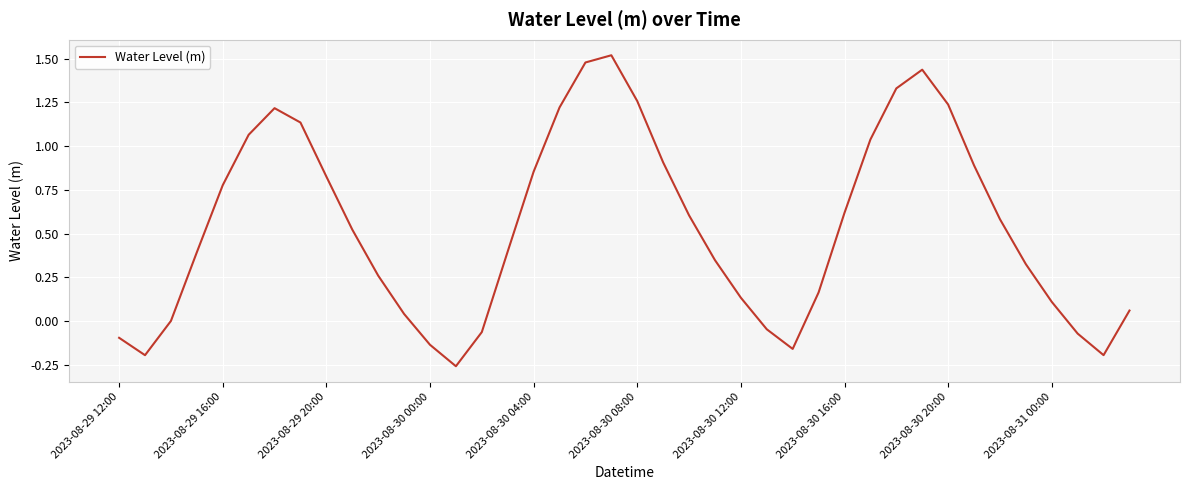

How many points are higher than both their immediate neighbors (excluding endpoints)?

3